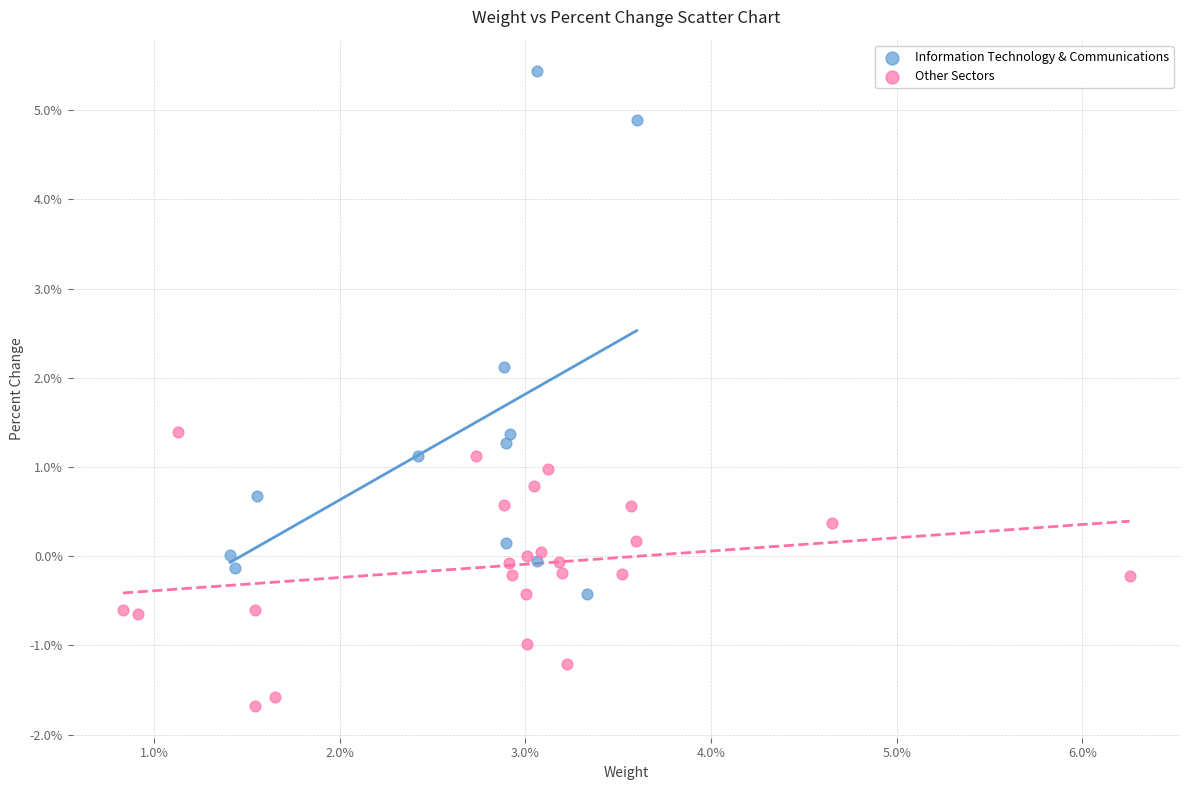

What are all the series names shown in the legend?

Information Technology & Communications, Other Sectors